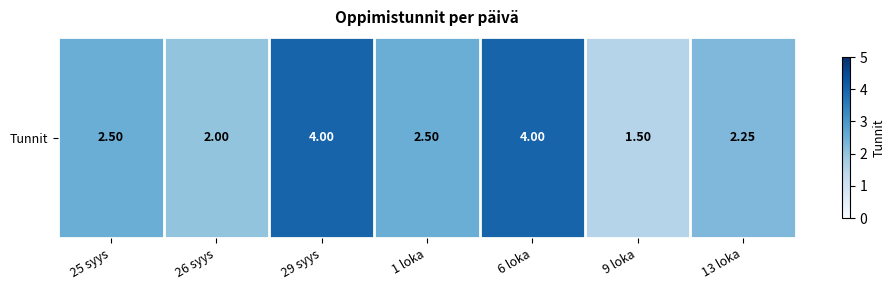

The value at 1 loka is 4.5. True or false?

False